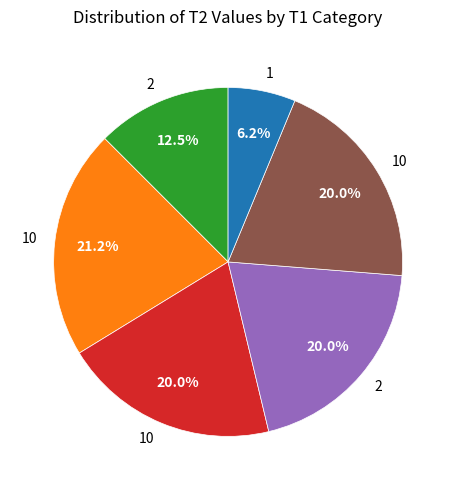

Is there a majority slice in this chart?

No